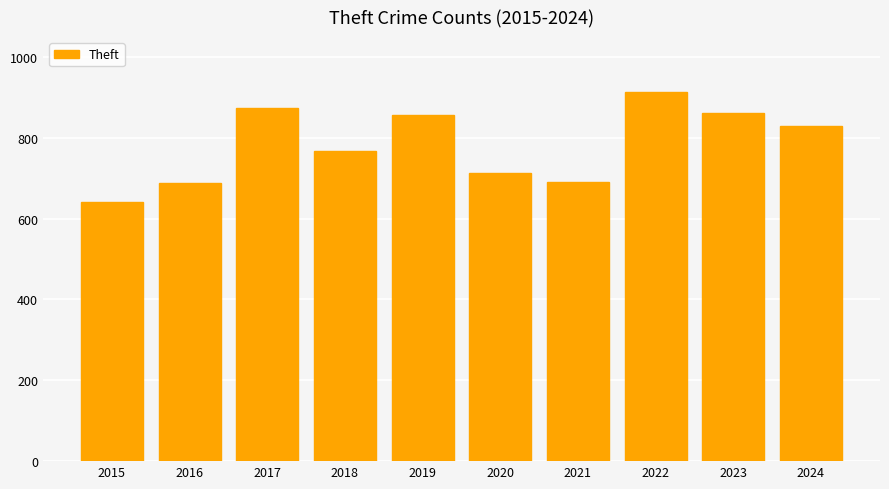

Between 2023 and 2022, which is larger?

2022